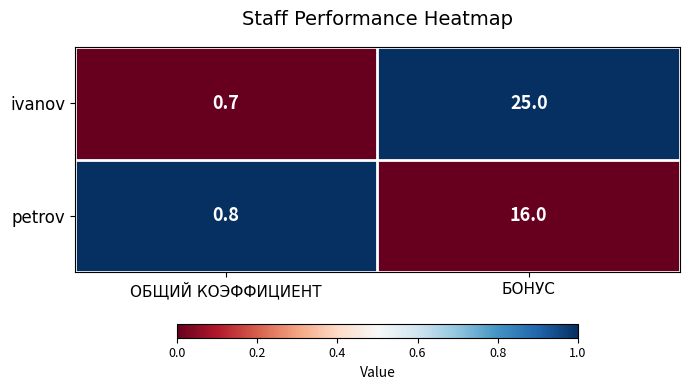

Rank the series by their maximum value, from lowest to highest.

petrov, ivanov